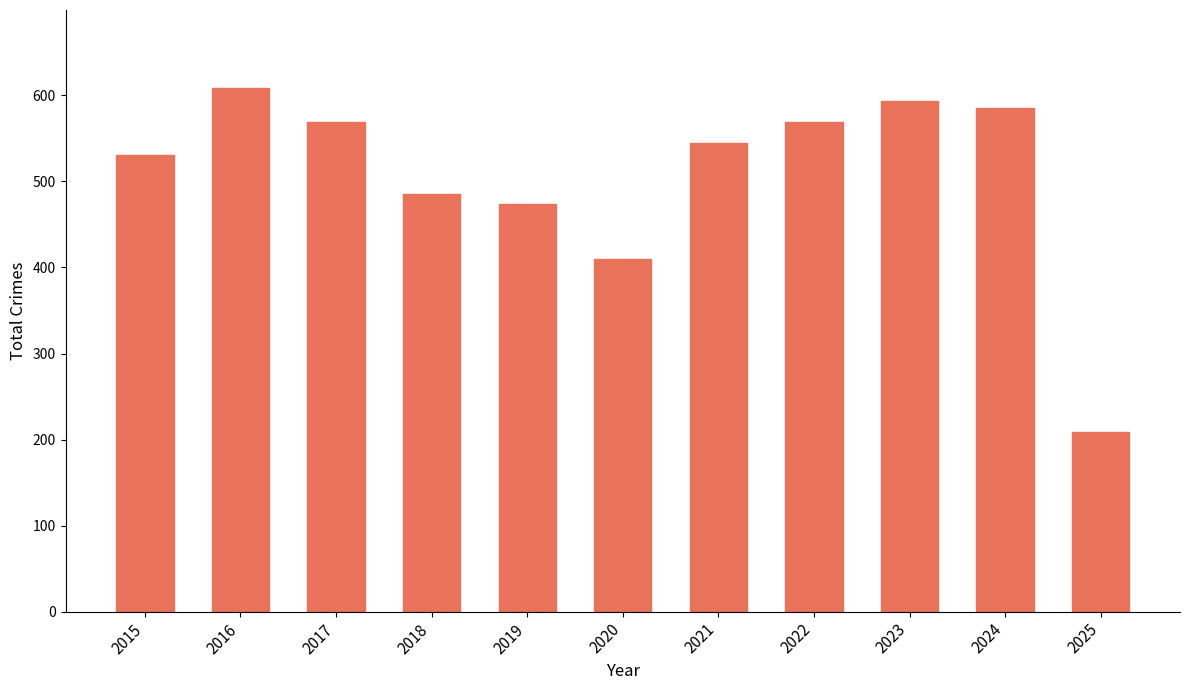

How many series are shown in this chart?

1